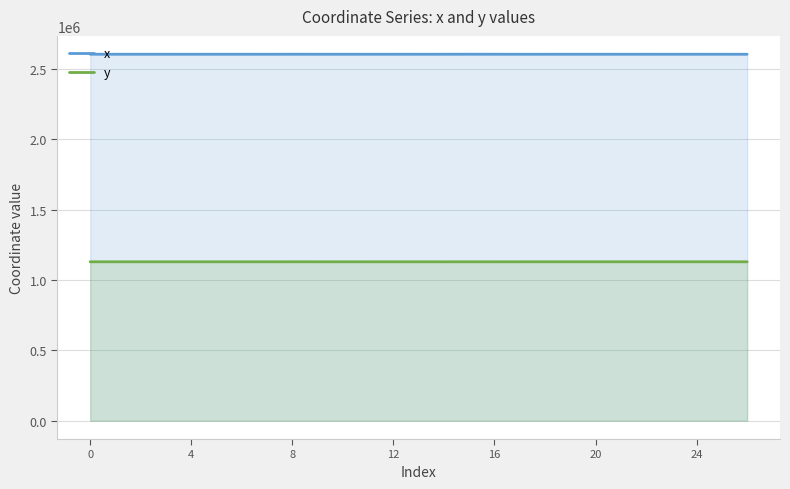

What is the value of the y point at the 12th from the left?

1128577.2